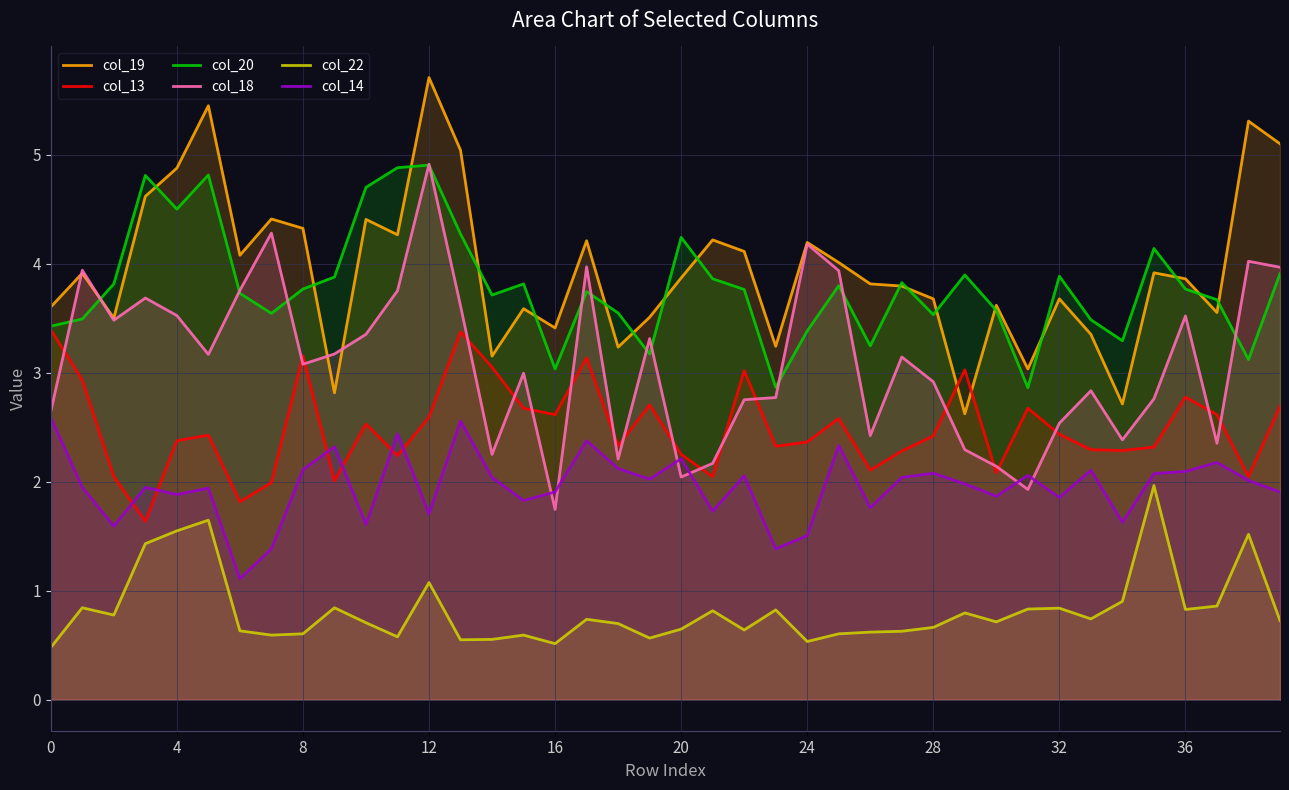

True or false: col_14 has more than 0 interior local peaks.

True